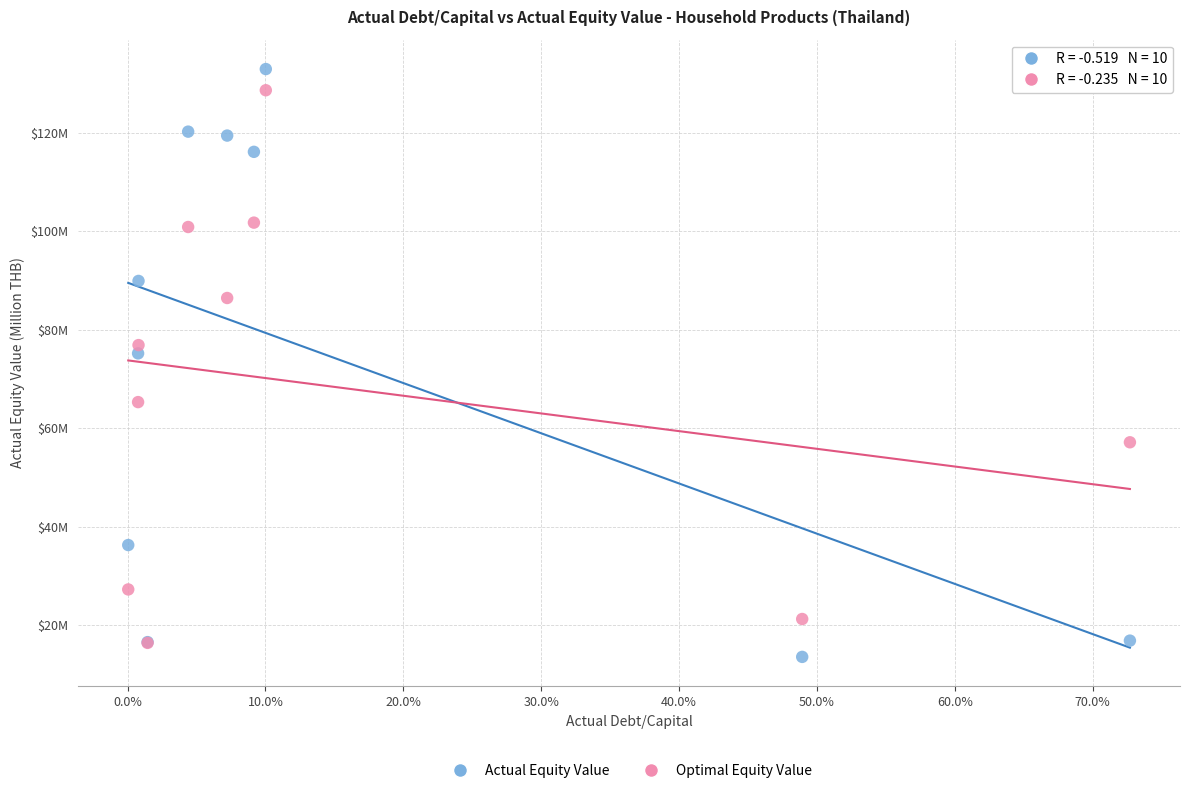

Which series has the widest spread of Y values?

Actual Equity Value